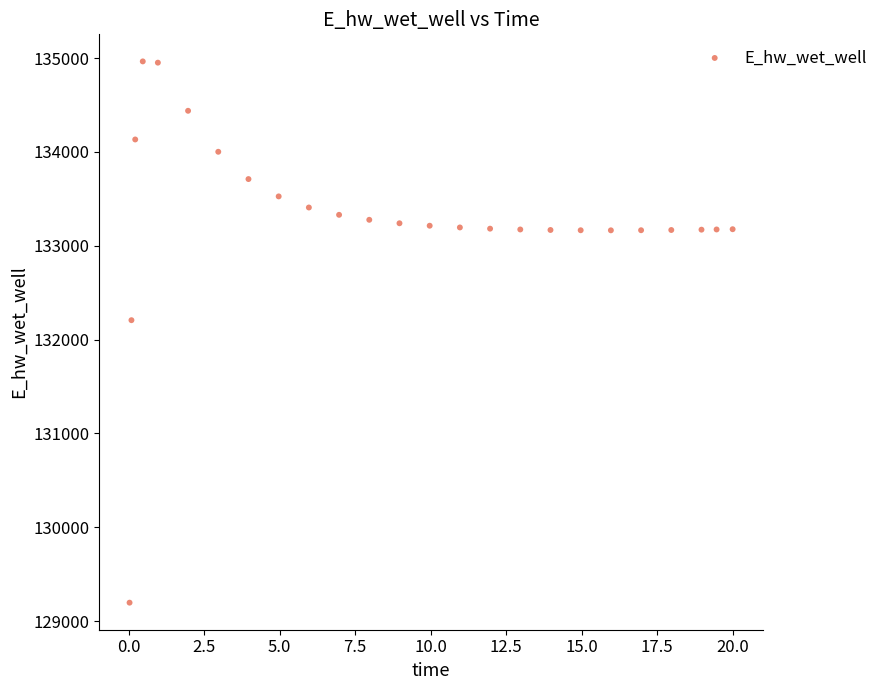

What Y value in the scatter plot is closest to 132080?

132206.7